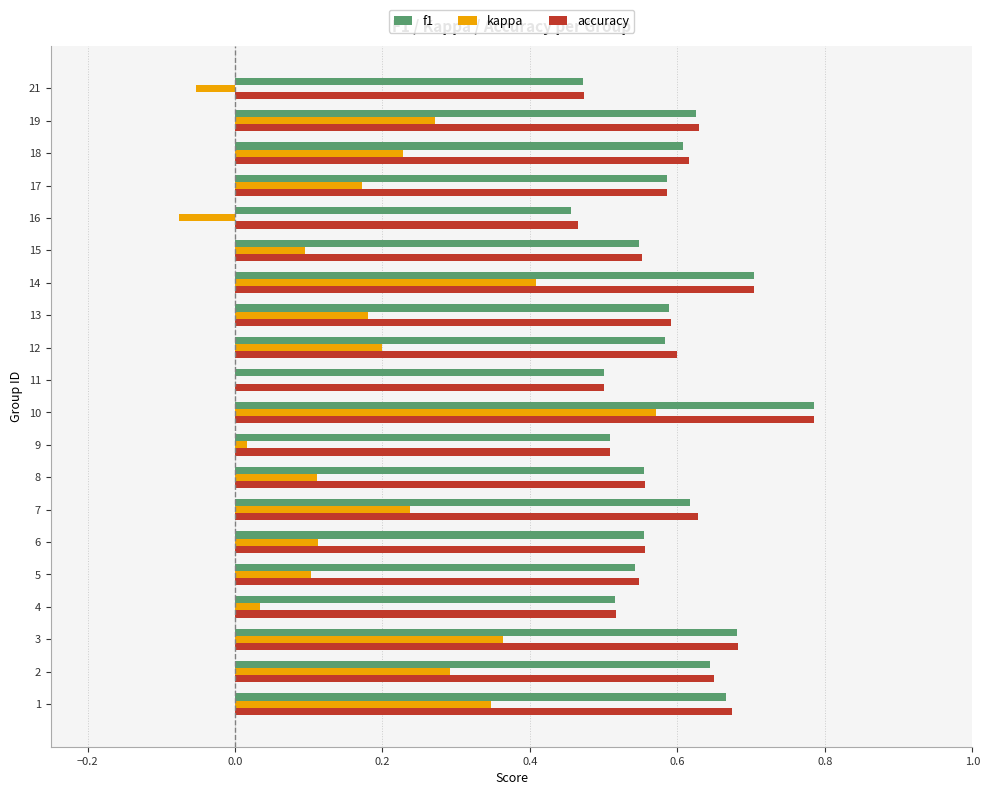

What is the sum of all kappa values?

3.6